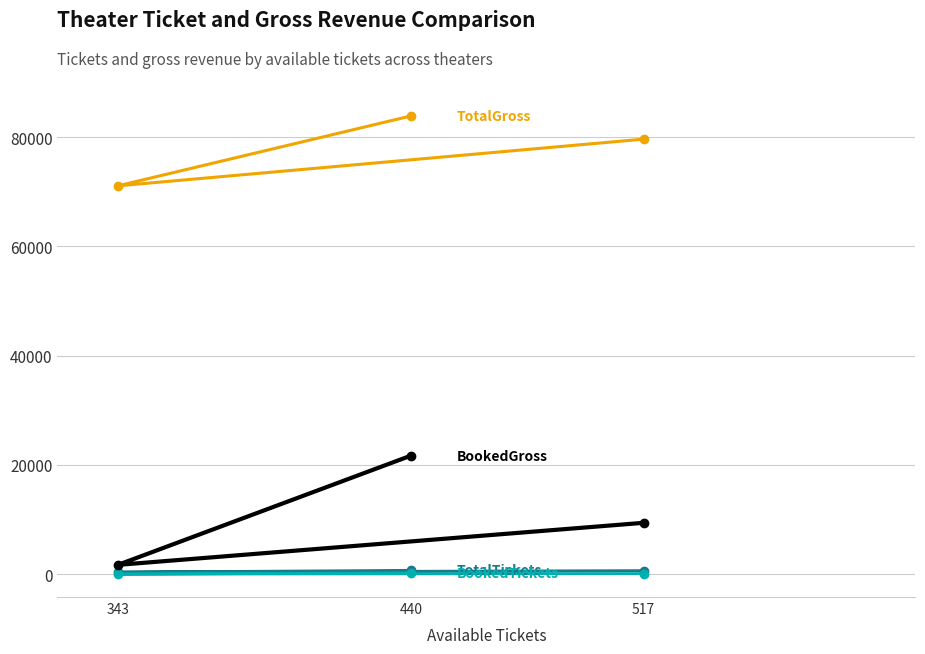

What is the greatest value displayed?

83900